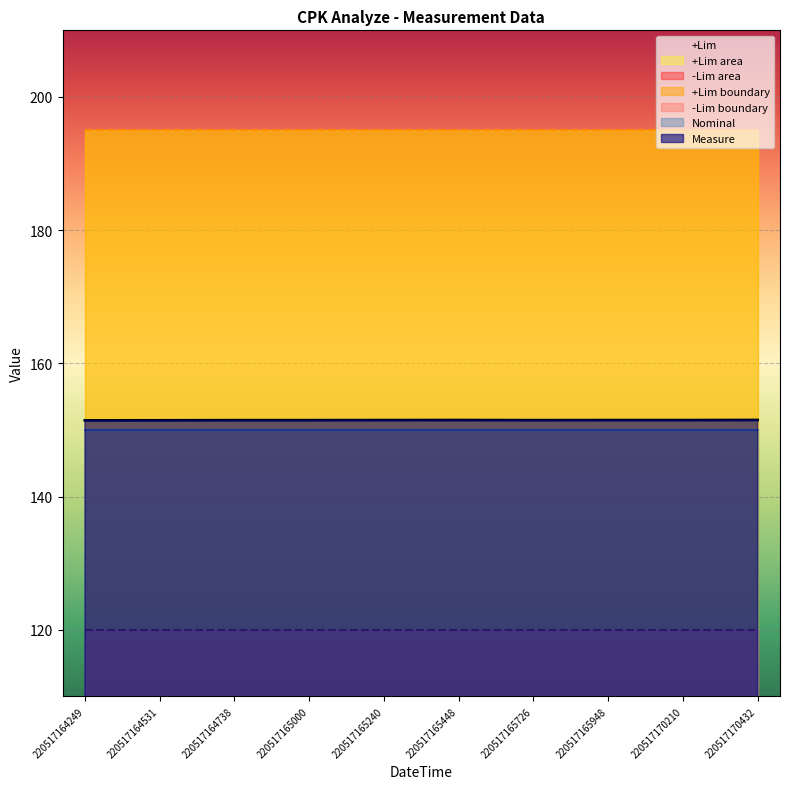

Is the value of -Lim at 220517164738 greater than the value of +Lim at 220517170210?

No